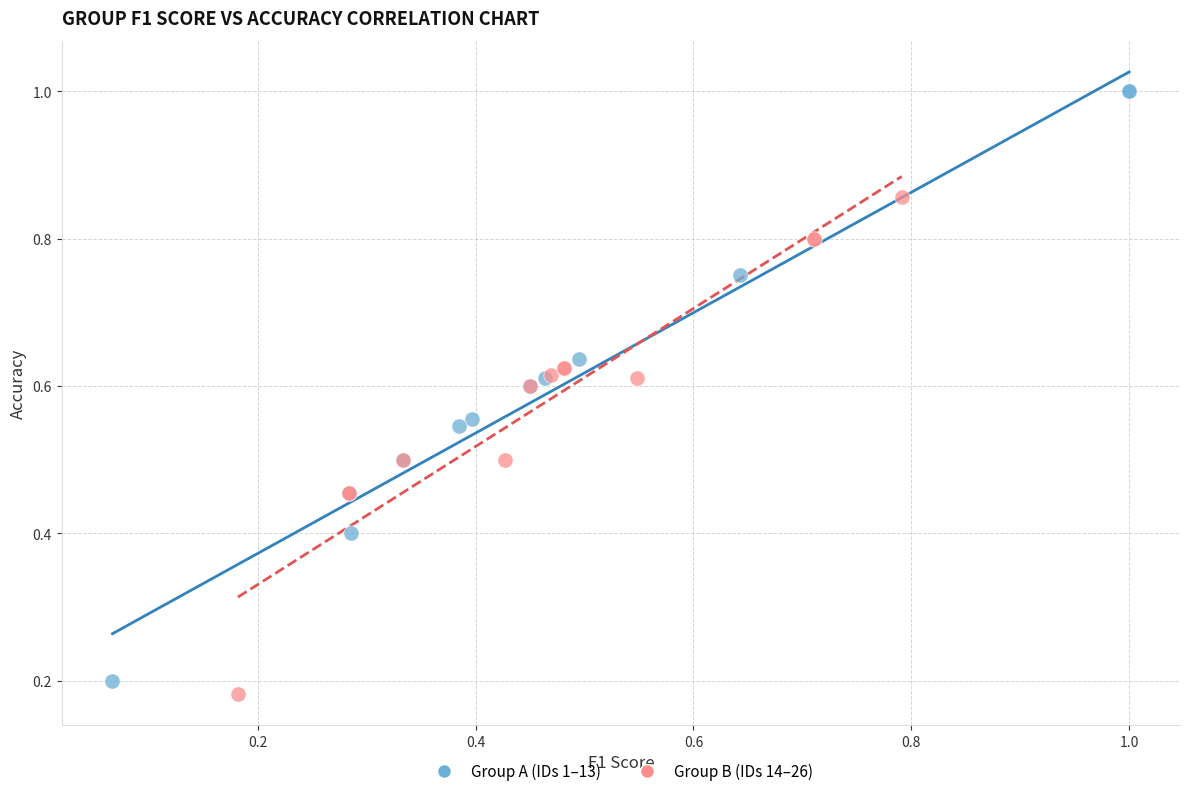

Which series contains the highest Y value?

Group A (IDs 1–13)